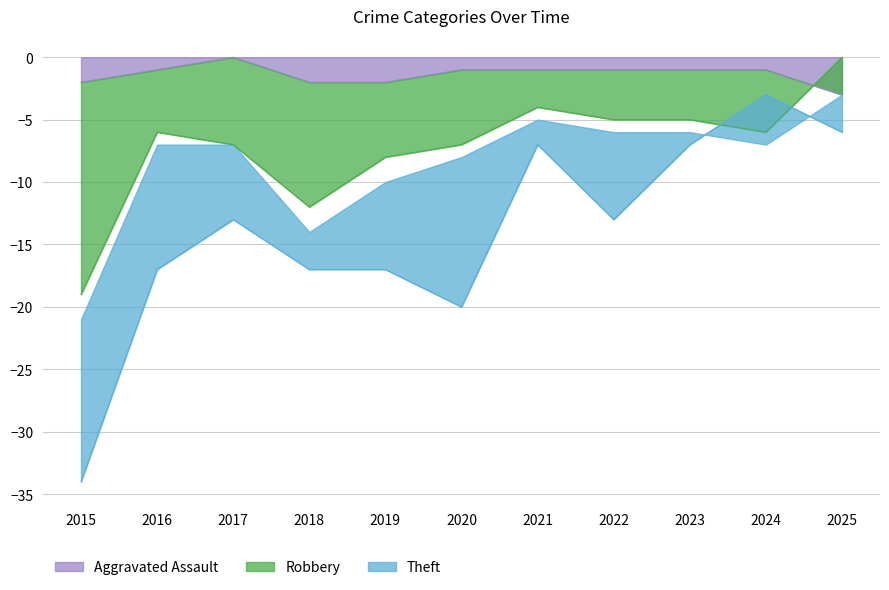

What is the lowest value of the Robbery series?

-19